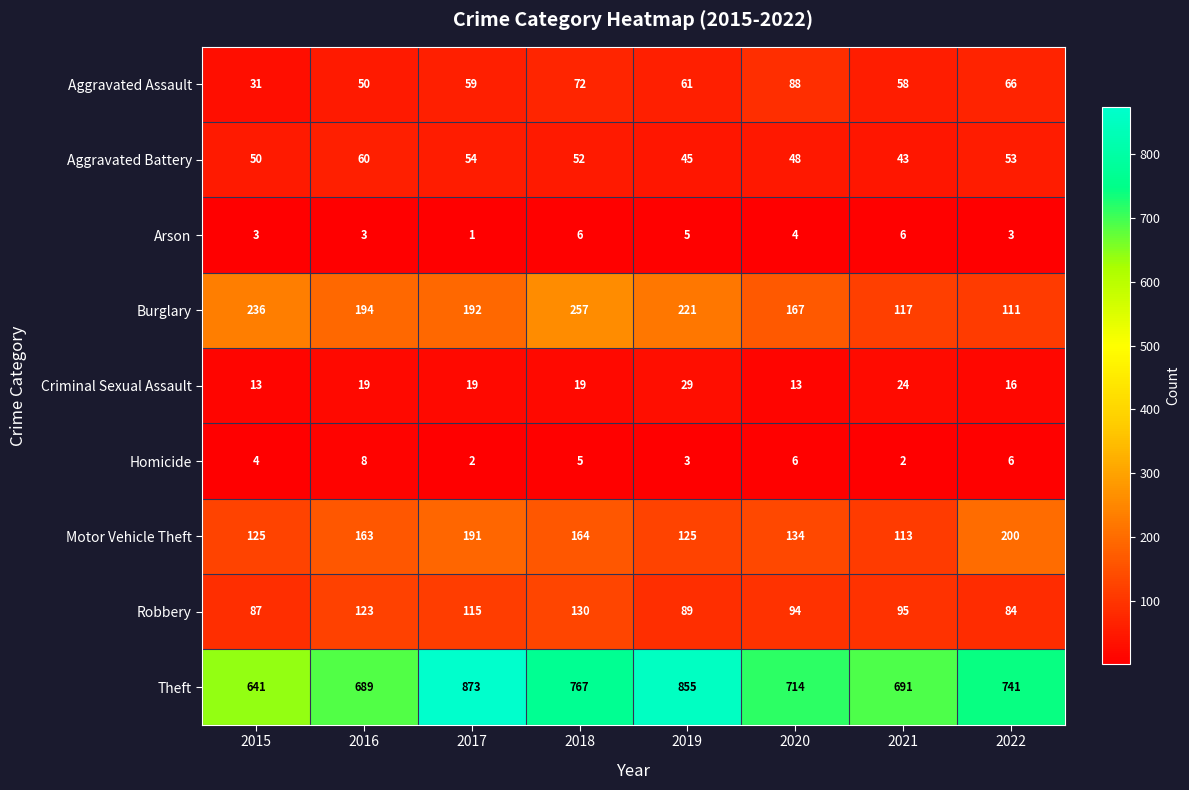

Which series has the widest spread of values?

Theft